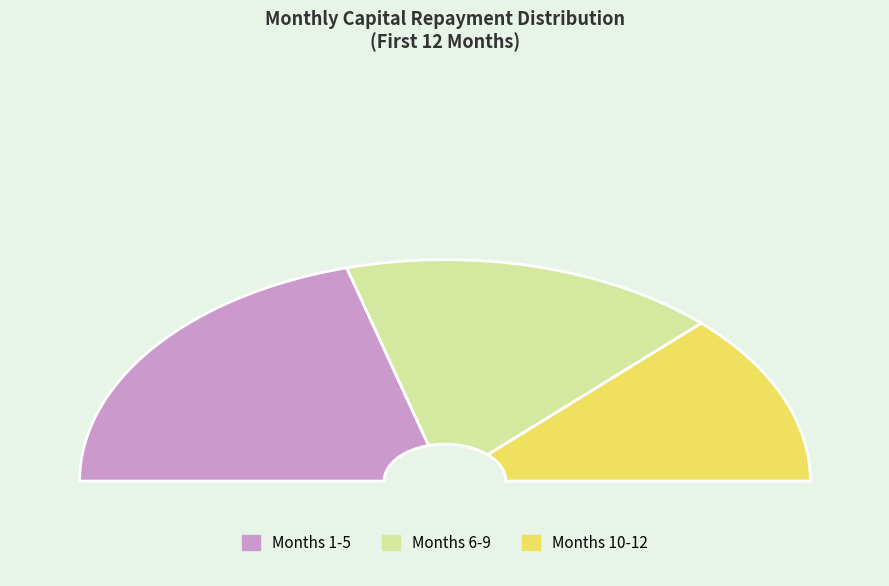

Is there a majority slice in this chart?

No